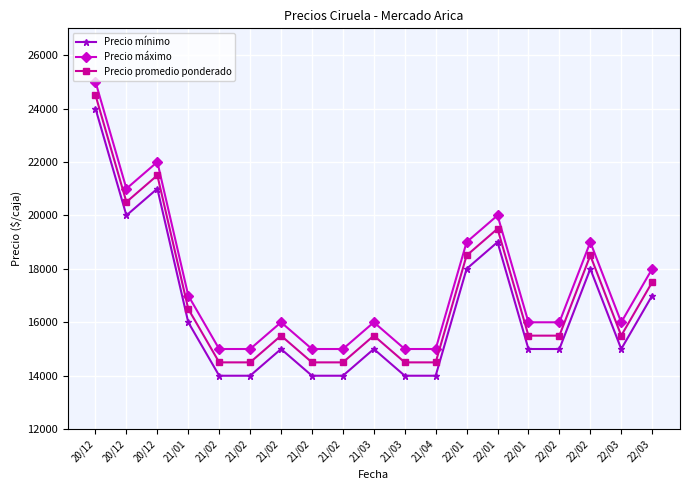

At which category is the sum across all series the highest?

20/12